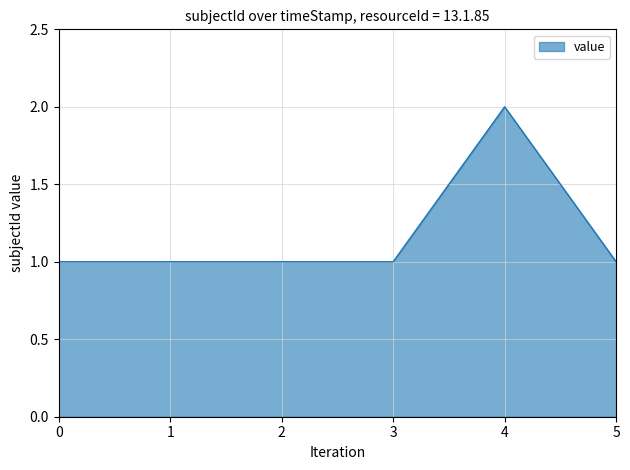

What is the change in value from 0 to 4?

+1